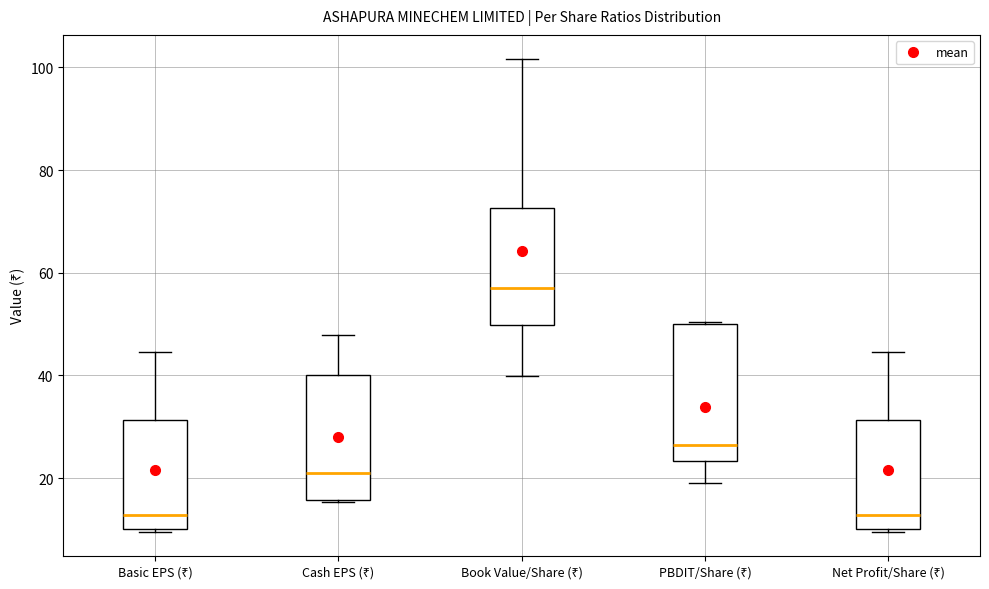

Where does the upper whisker of the box for Cash EPS (₹) end on the y-axis? The values are not printed on the chart, so give them approximately, as read against the axis.

48